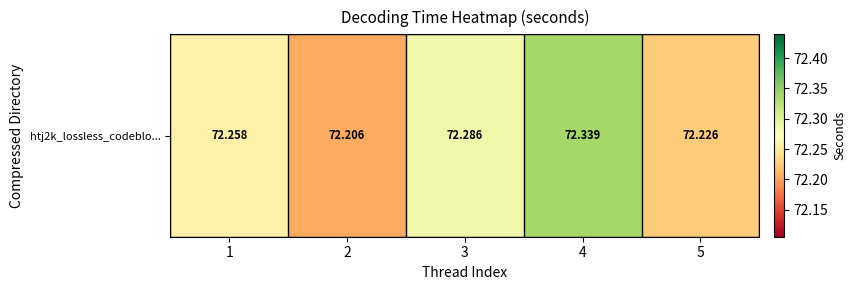

List the labels in order of value, smallest first.

2, 5, 1, 3, 4